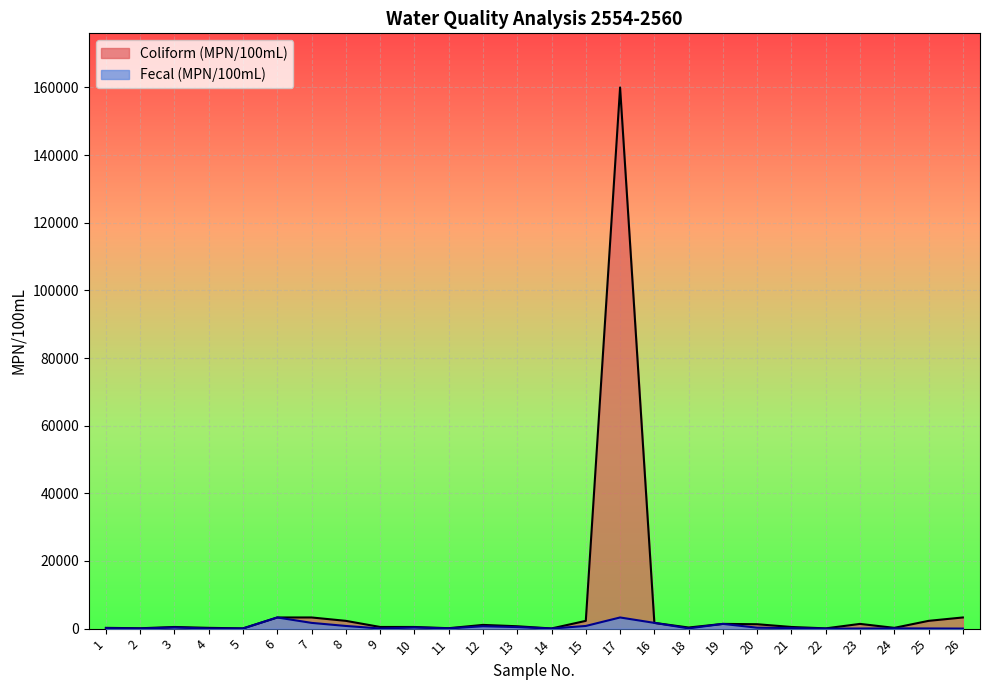

What is the difference between the Fecal (MPN/100mL) values at 3 and 4?

281